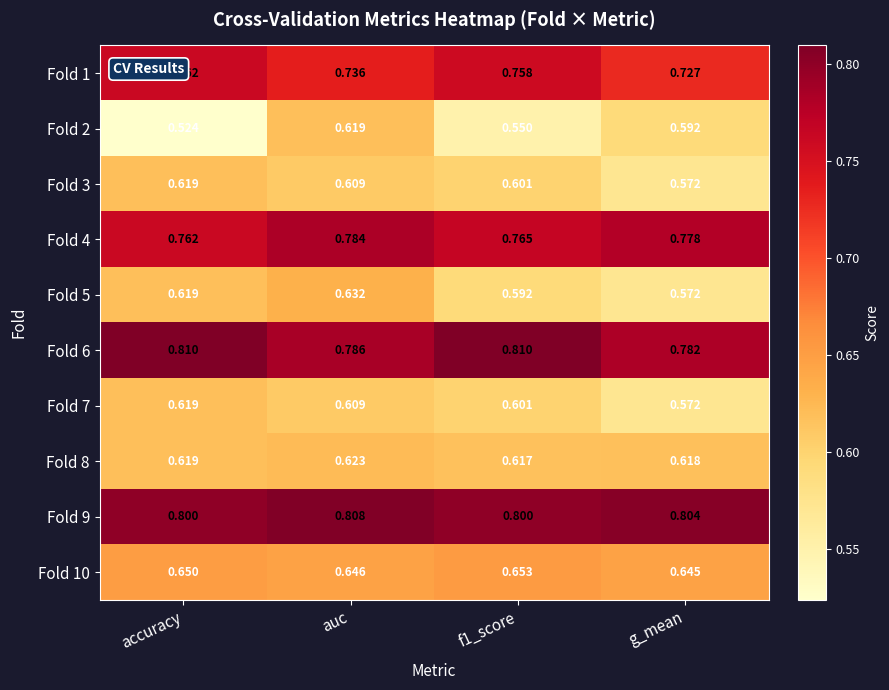

At which category is the sum across all series the highest?

auc